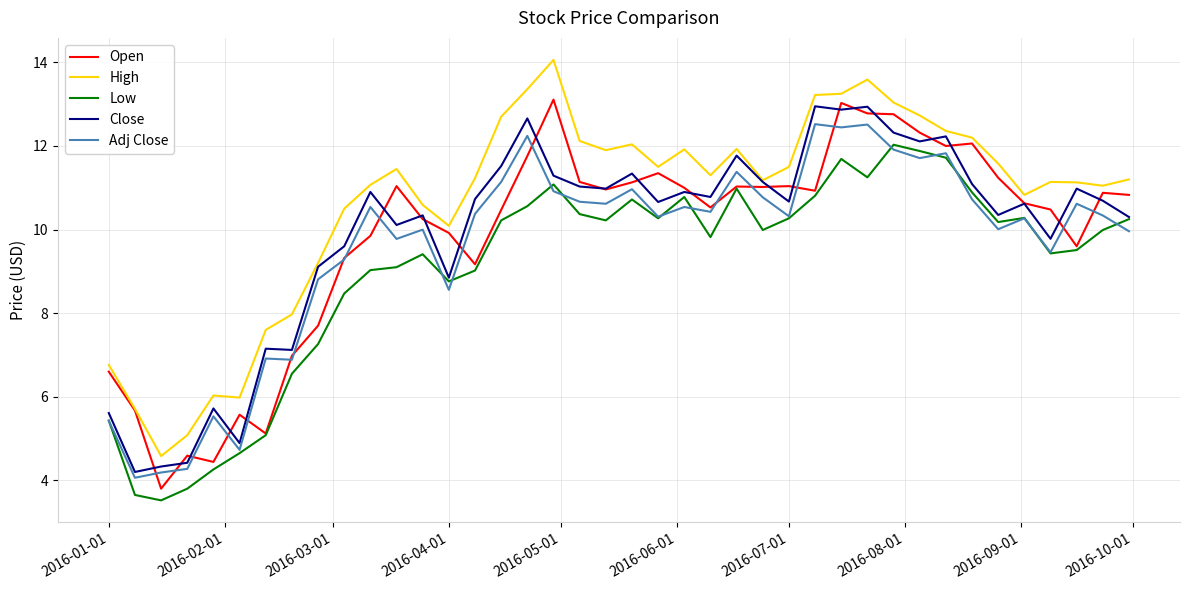

What is the maximum value for Open?

13.1